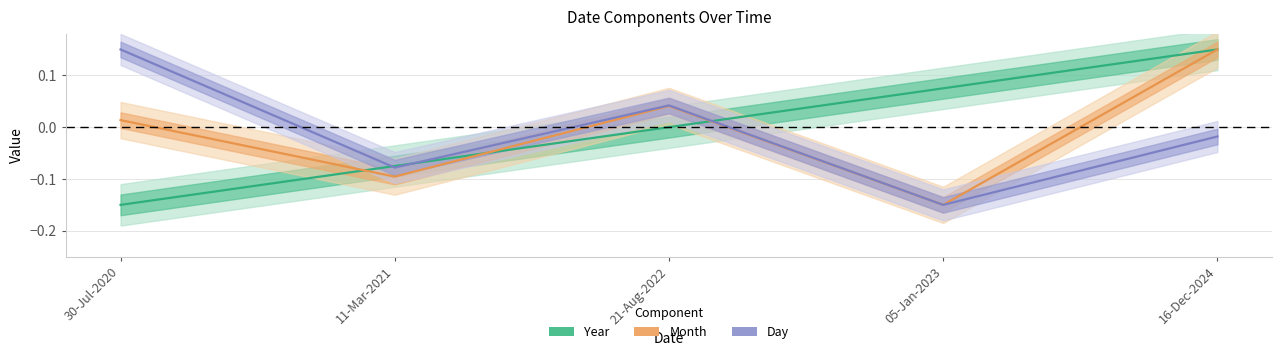

How many values in the Year series are below 0?

2